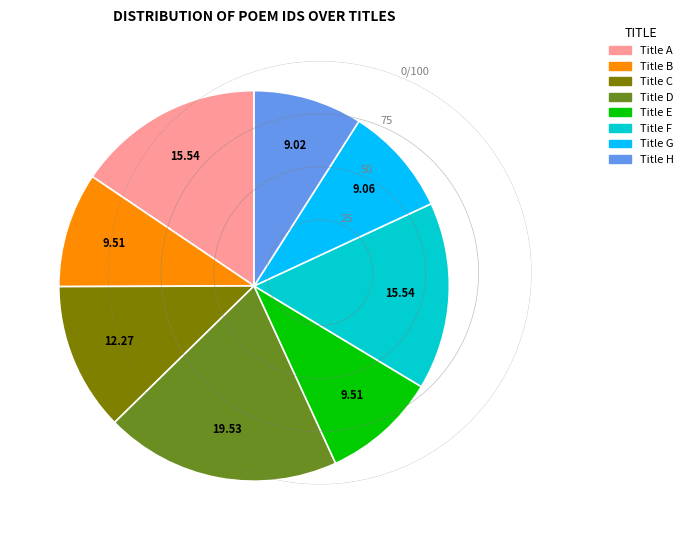

Is there any slice that represents more than half of the pie?

No